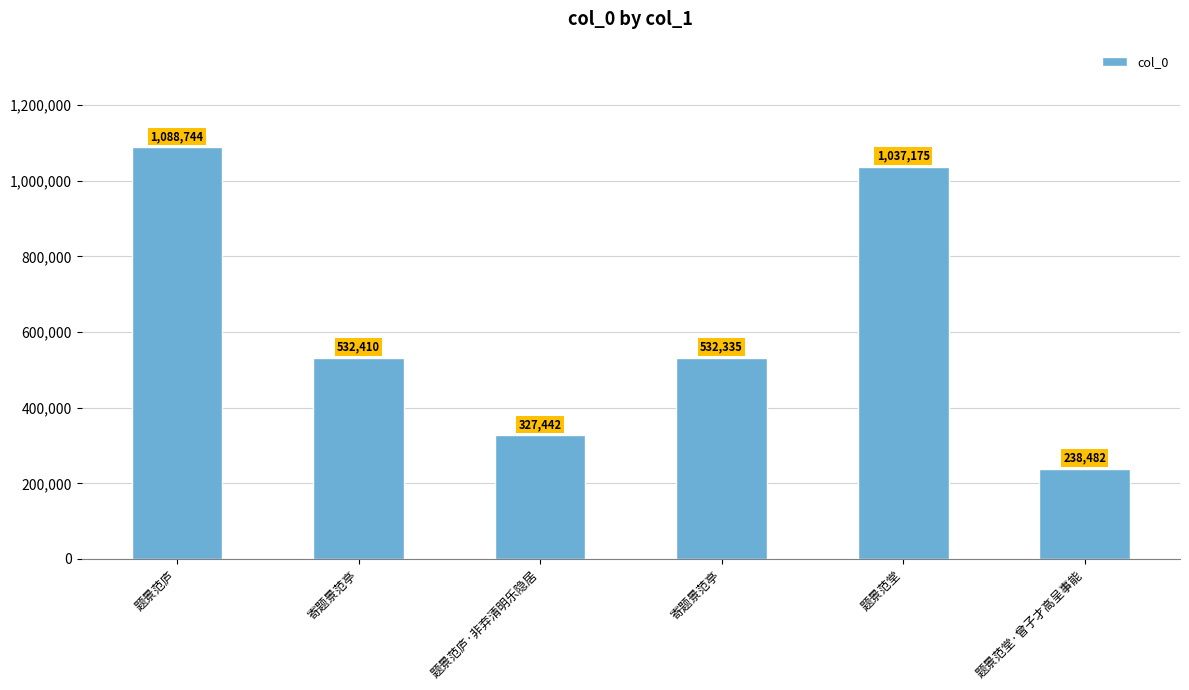

What is the difference between the maximum and minimum values?

850262